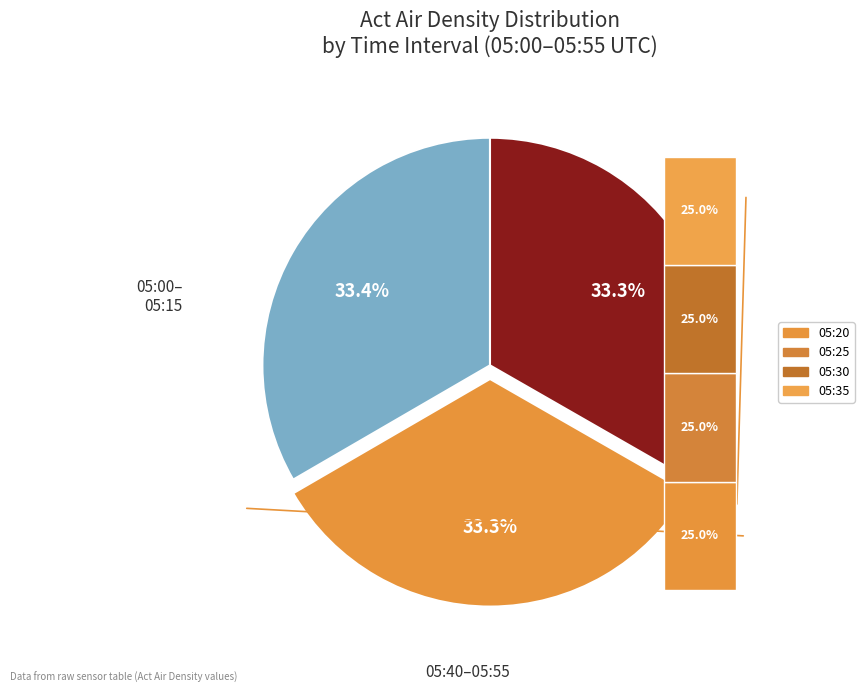

Does any single category account for the majority?

No